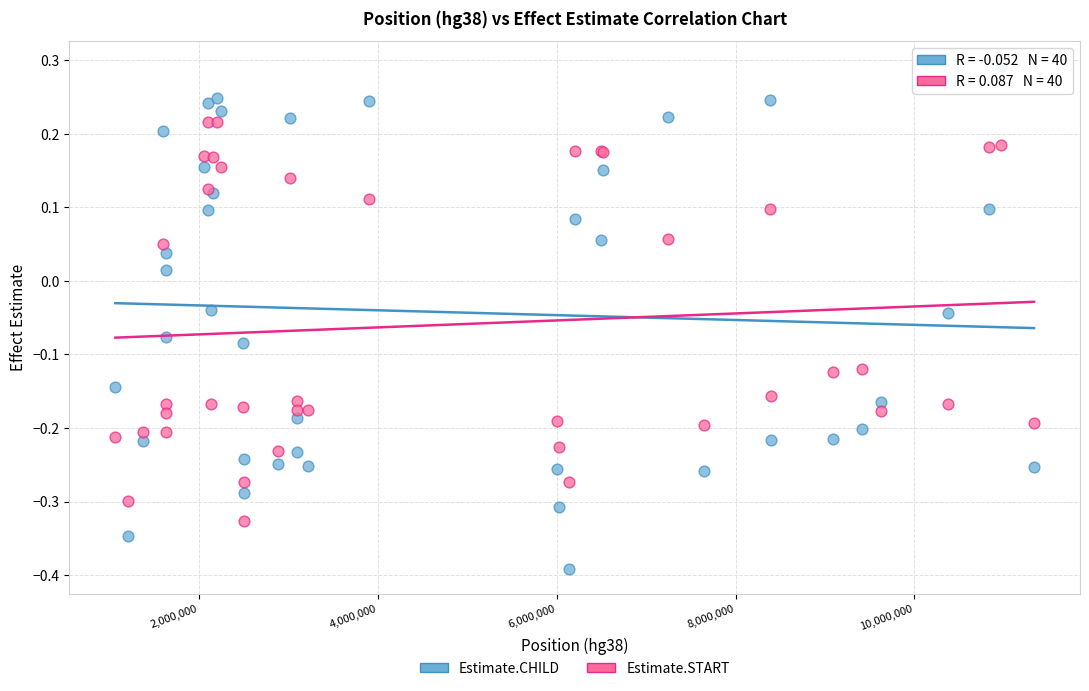

What are all the series names shown in the legend?

Estimate.CHILD, Estimate.START